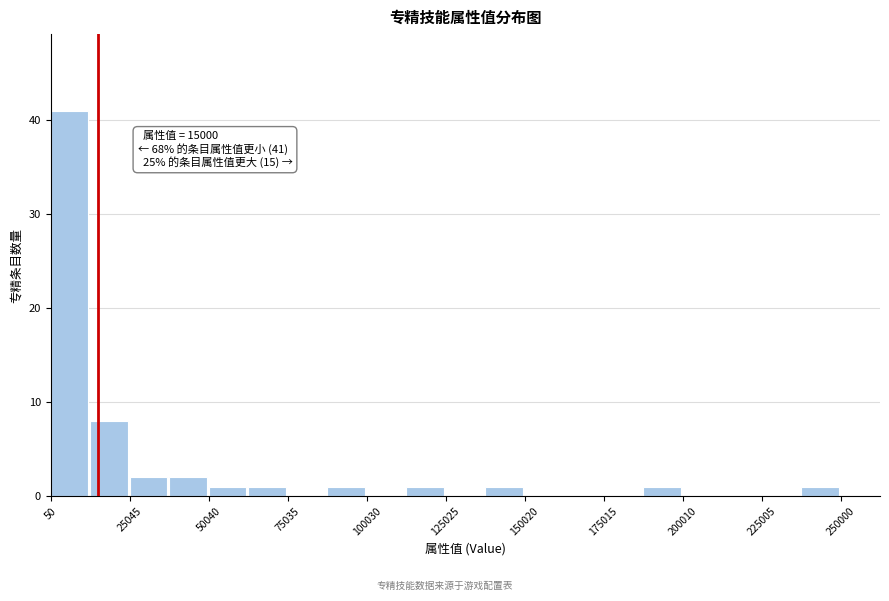

Read against the x-axis, roughly where is the centre of the tallest bar?

5000